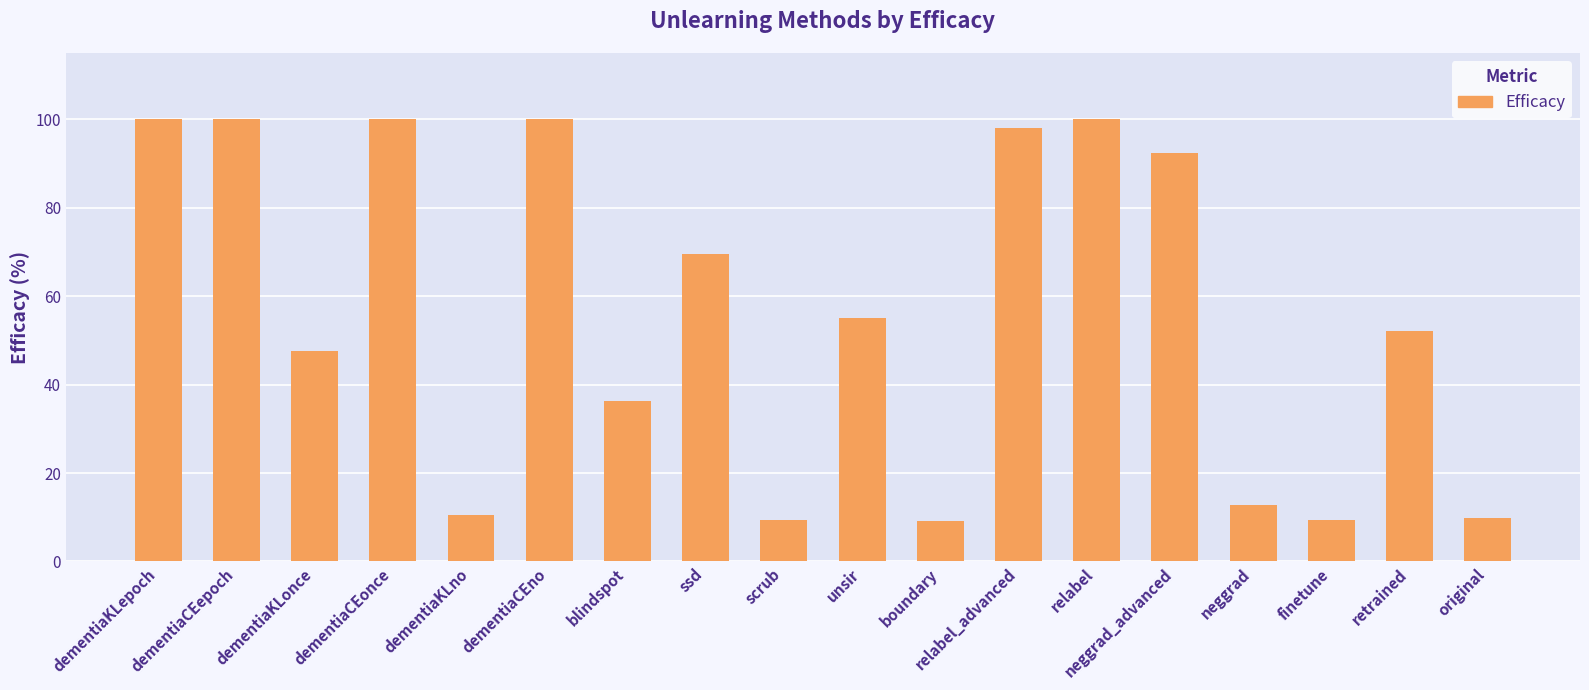

Which has a higher value, dementiaCEepoch or neggrad?

dementiaCEepoch